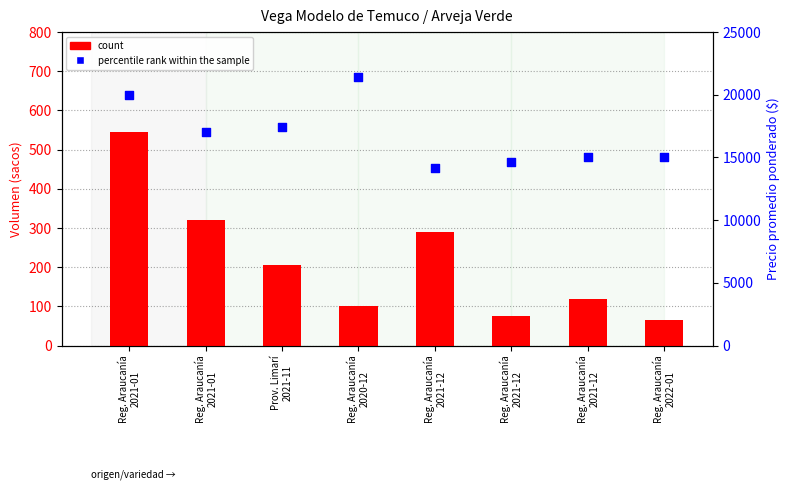

Which series contains the lowest Y value?

count